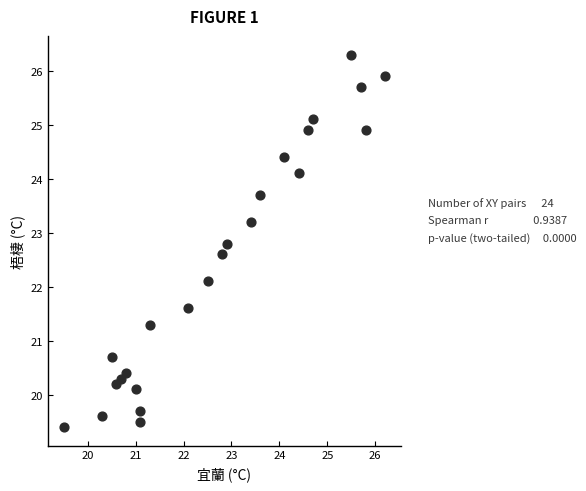

What Y value in the scatter plot is closest to 22?

22.1